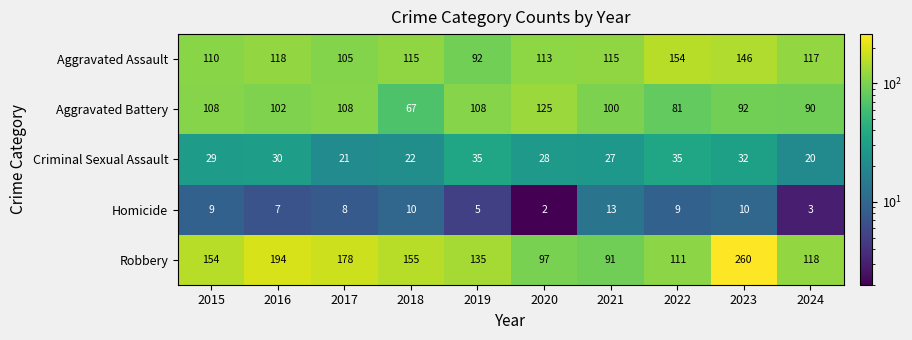

At how many categories does at least one series exceed 60?

10